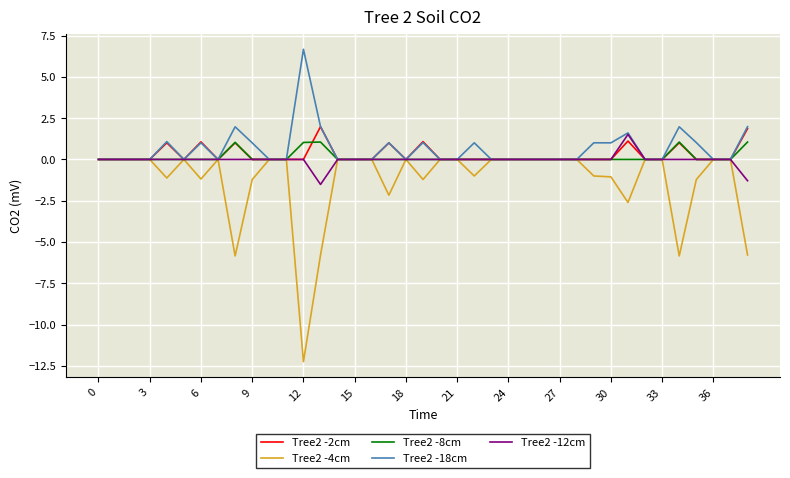

What is the minimum value for Tree2 -4cm?

-12.3